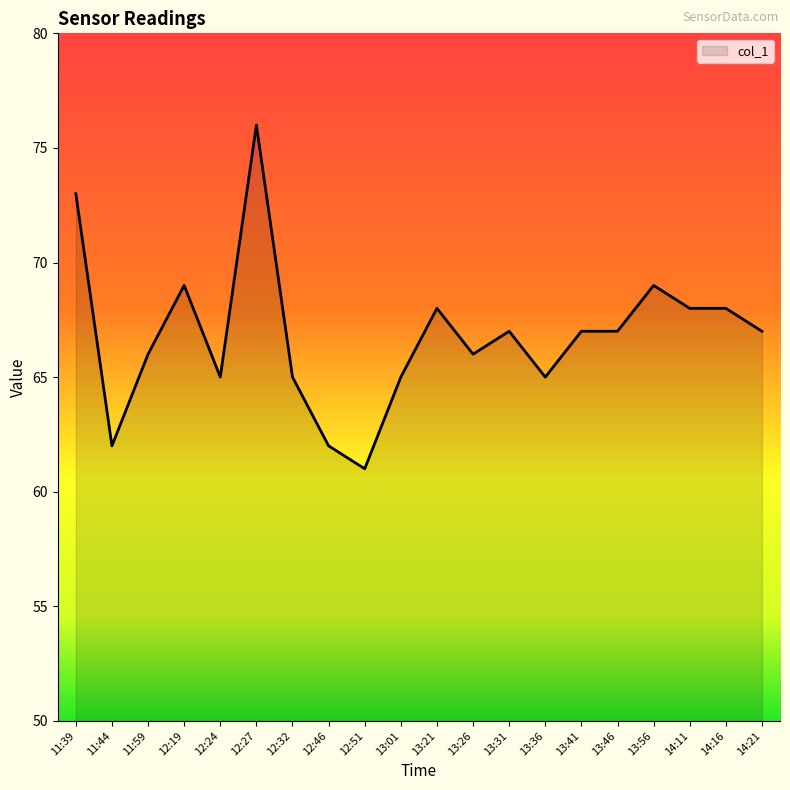

Approximately how many times larger is the value at 13:36 compared to 14:11?

1.0